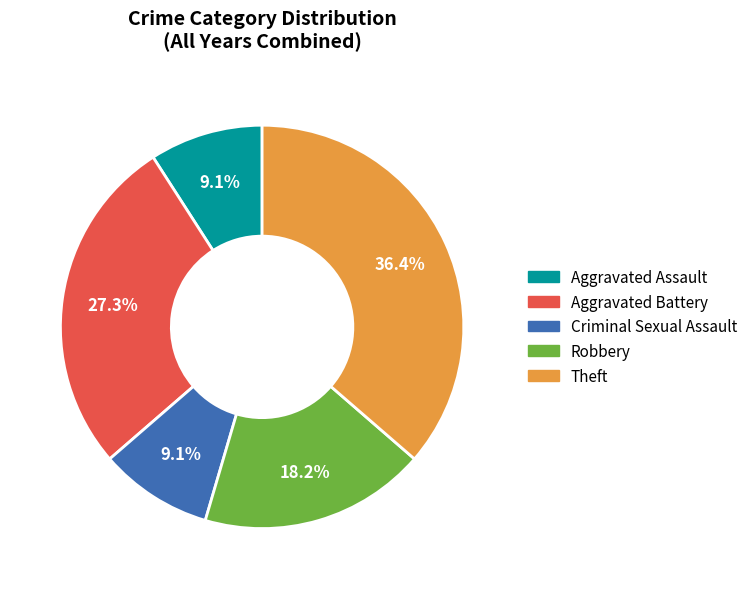

To the nearest percent, what percentage of the pie is Robbery?

18%